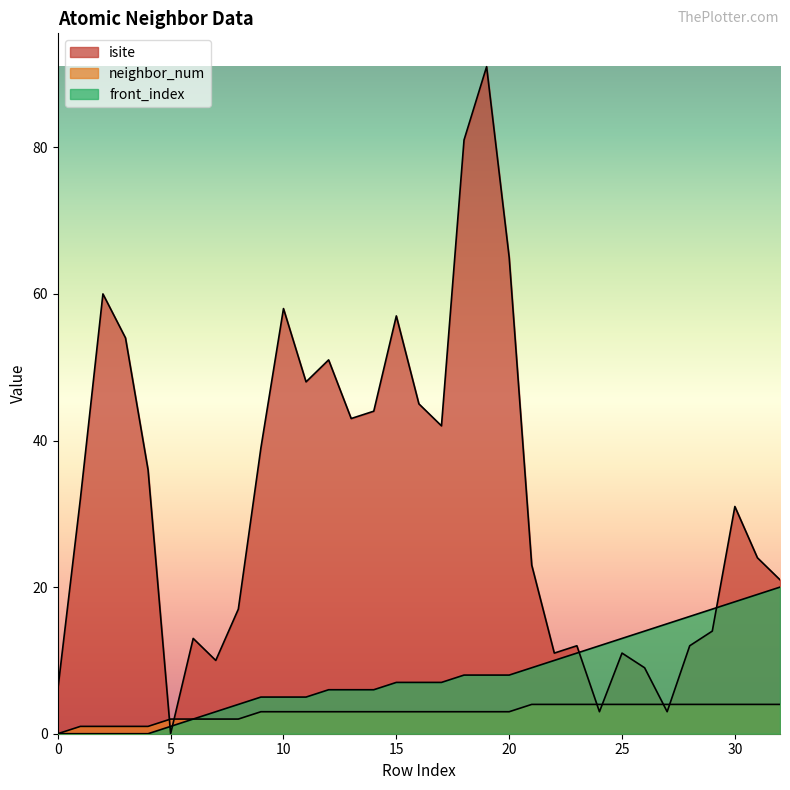

True or false: neighbor_num and front_index intersect in this chart.

False